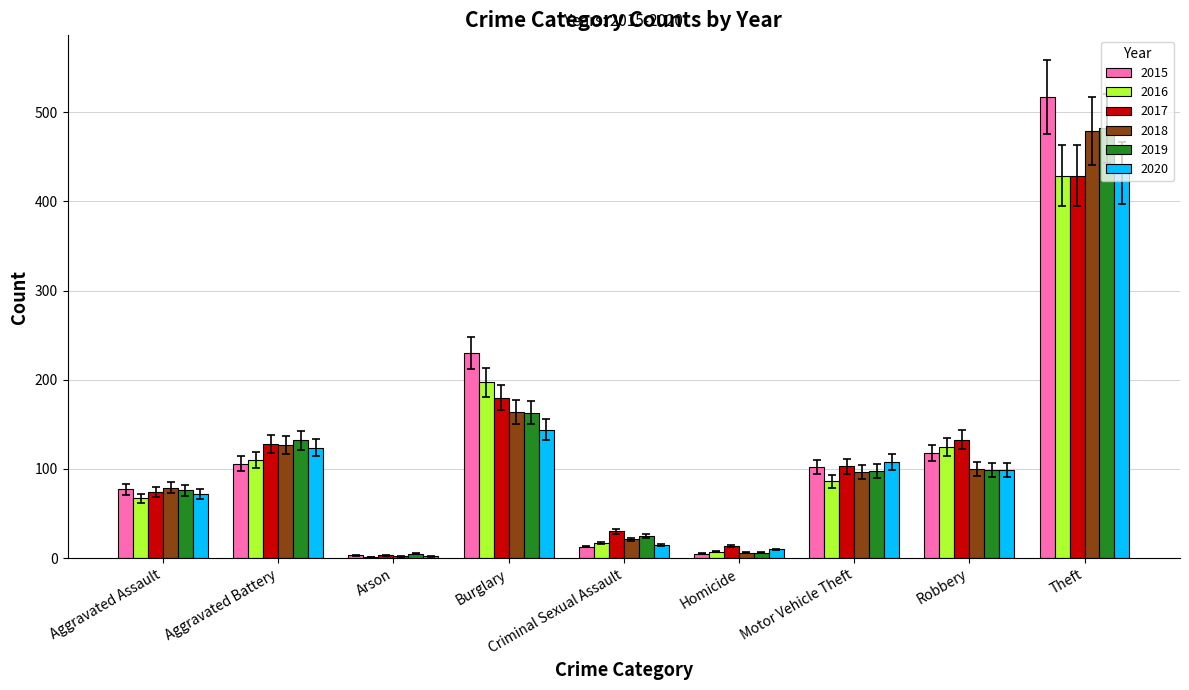

What is the sum of the 2015 values at Robbery and Motor Vehicle Theft?

220